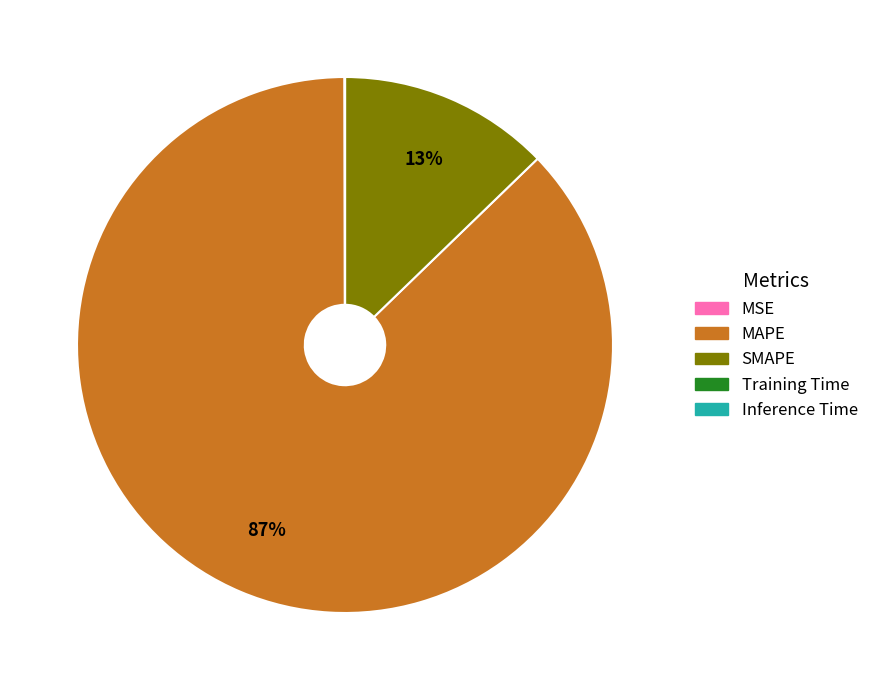

Is SMAPE the majority of the pie?

No